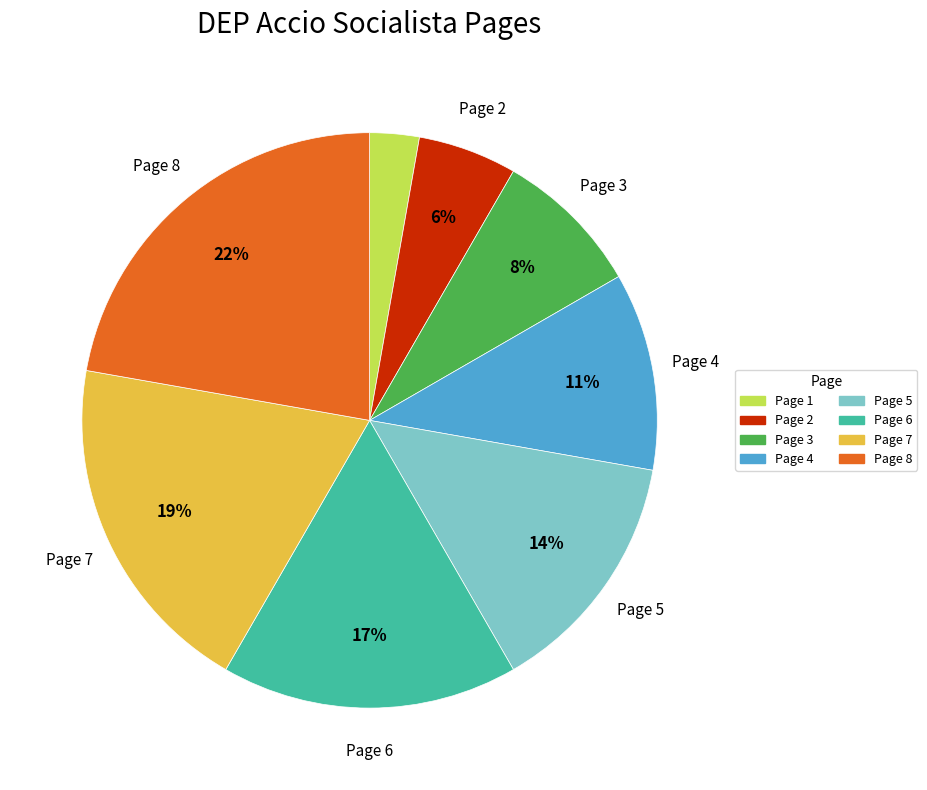

To the nearest percent, what is the difference between the largest and smallest slice percentages?

19%